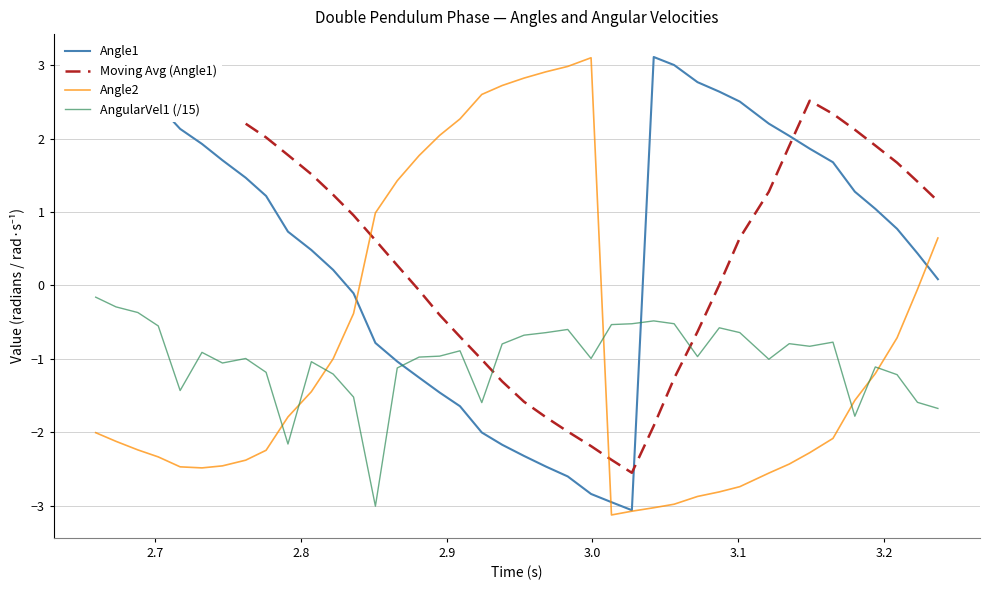

What is the highest value of the Angle1 series?

3.1